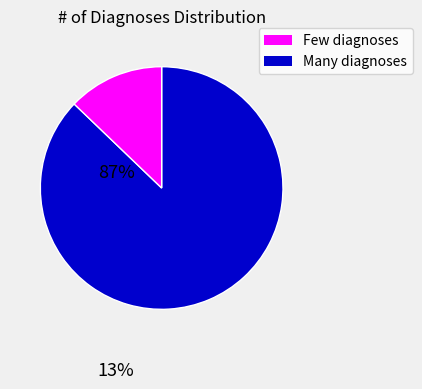

Does any single category account for the majority?

Yes